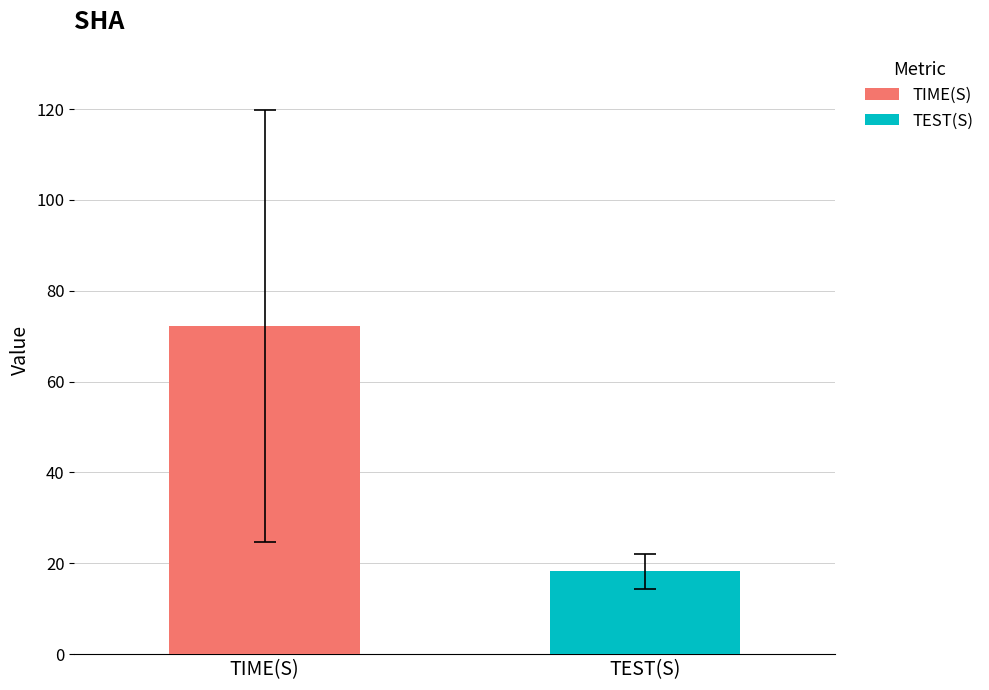

Rank the series by their maximum value, from highest to lowest.

TIME(S), TEST(S)